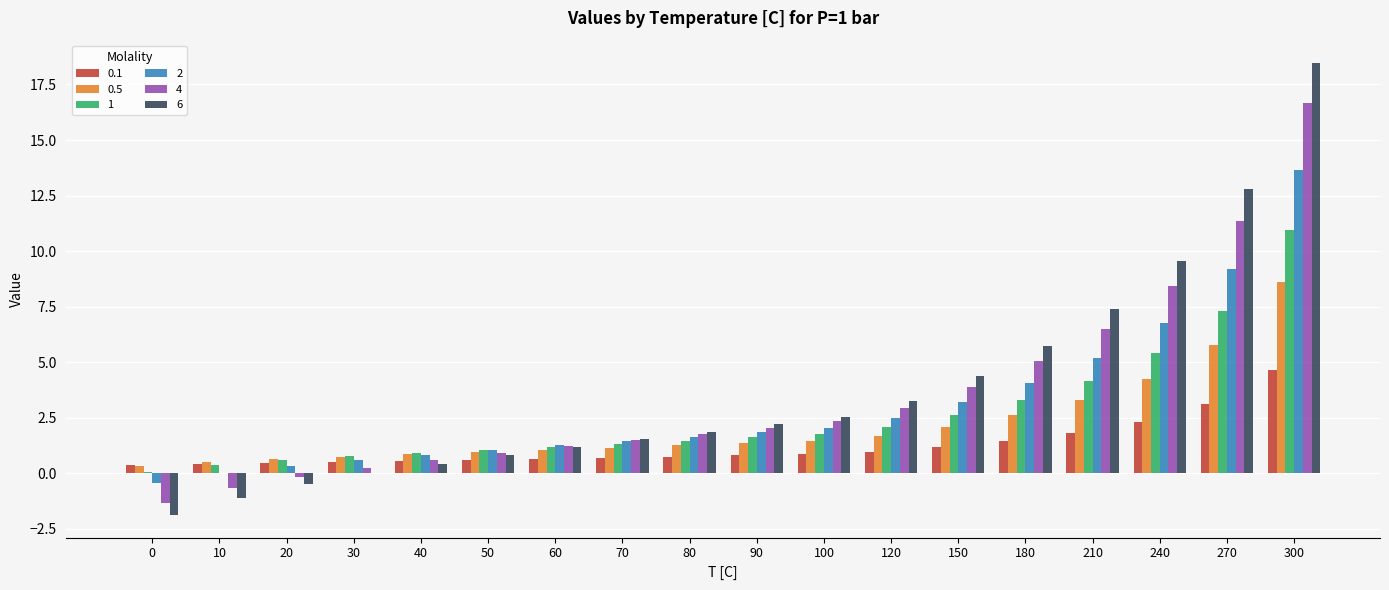

Is the value of 2 at 10 greater than the value of 0.5 at 10?

No